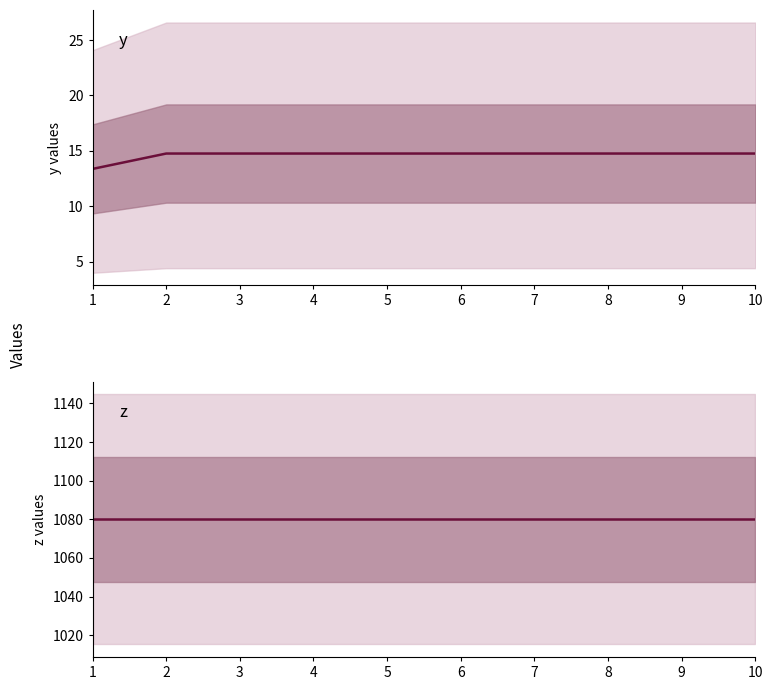

Count the number of categories in the chart.

10